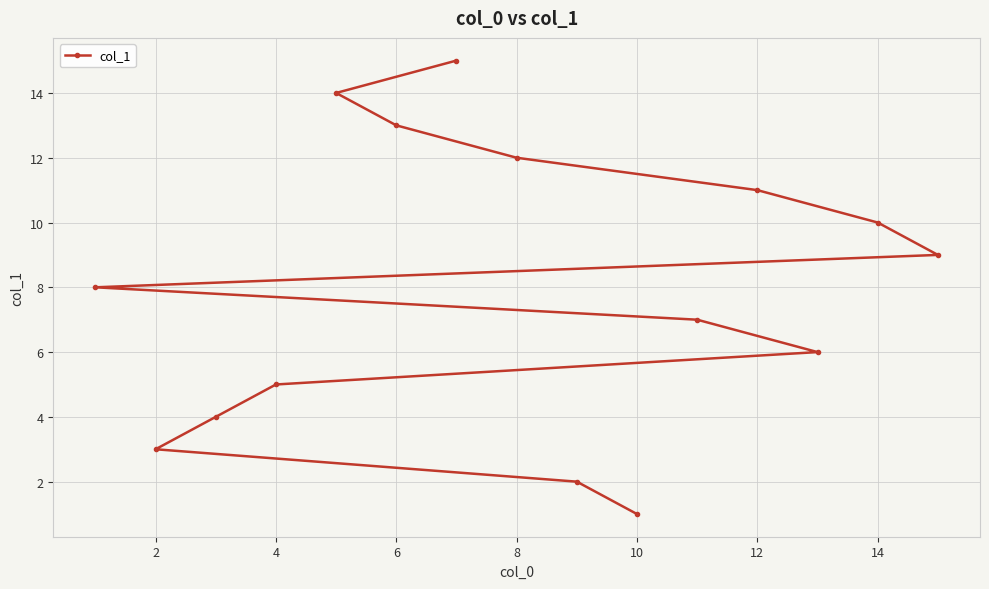

What is the greatest value displayed?

15